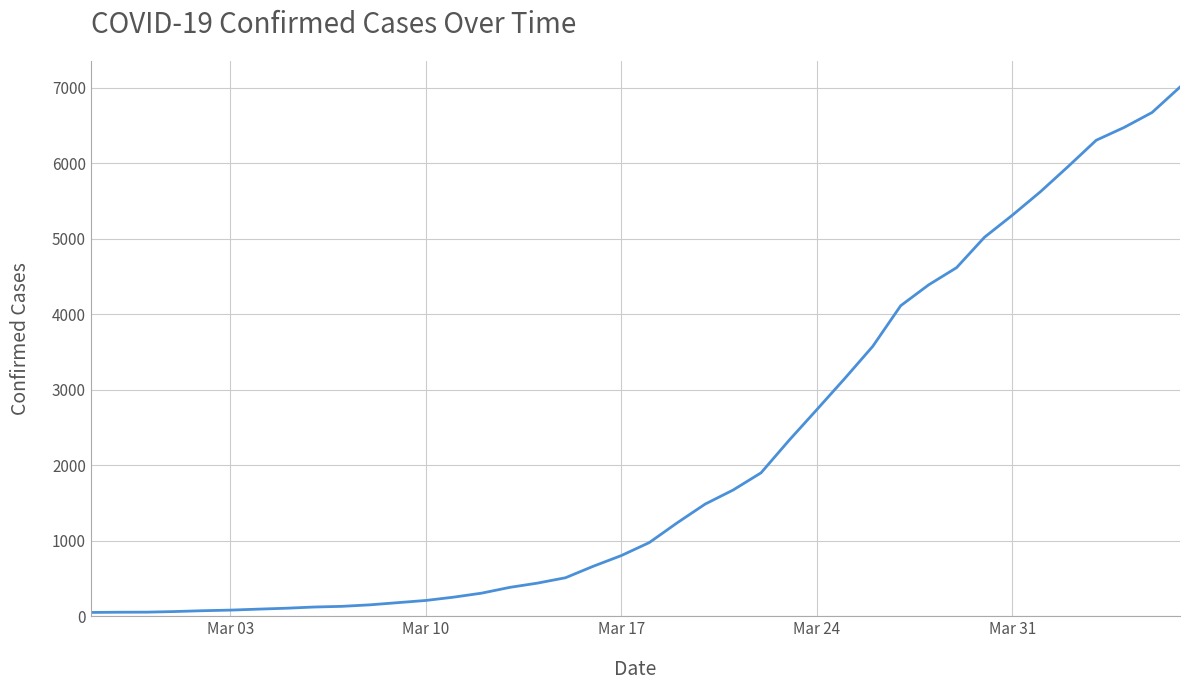

What is the difference between the maximum and minimum values?

6961